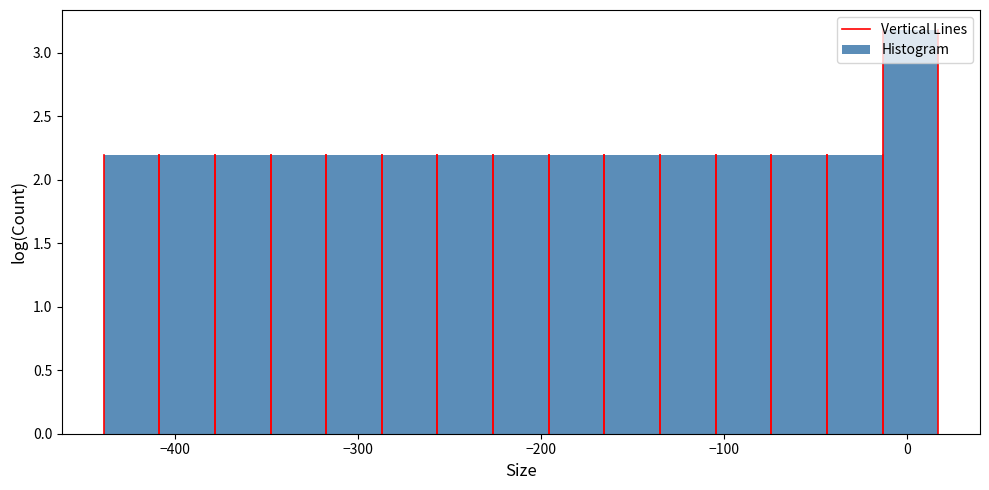

Around what value on the x-axis is the tallest bar? Give the approximate position of its centre, as read against the axis.

0